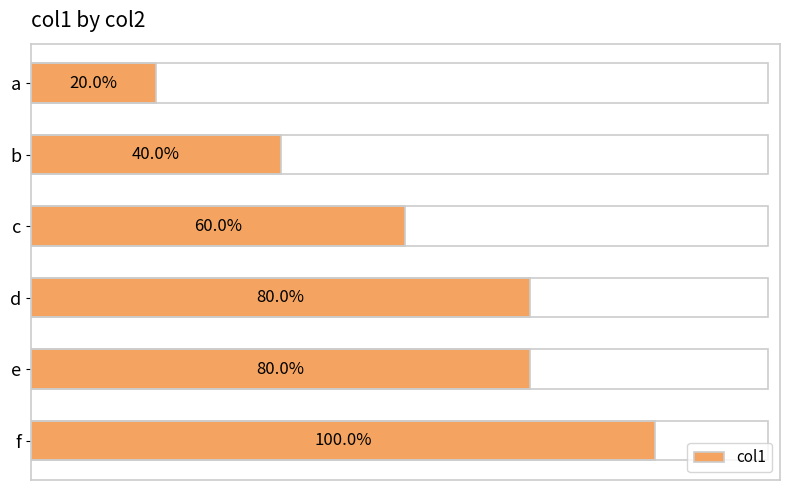

What is the difference between the maximum and minimum values?

4